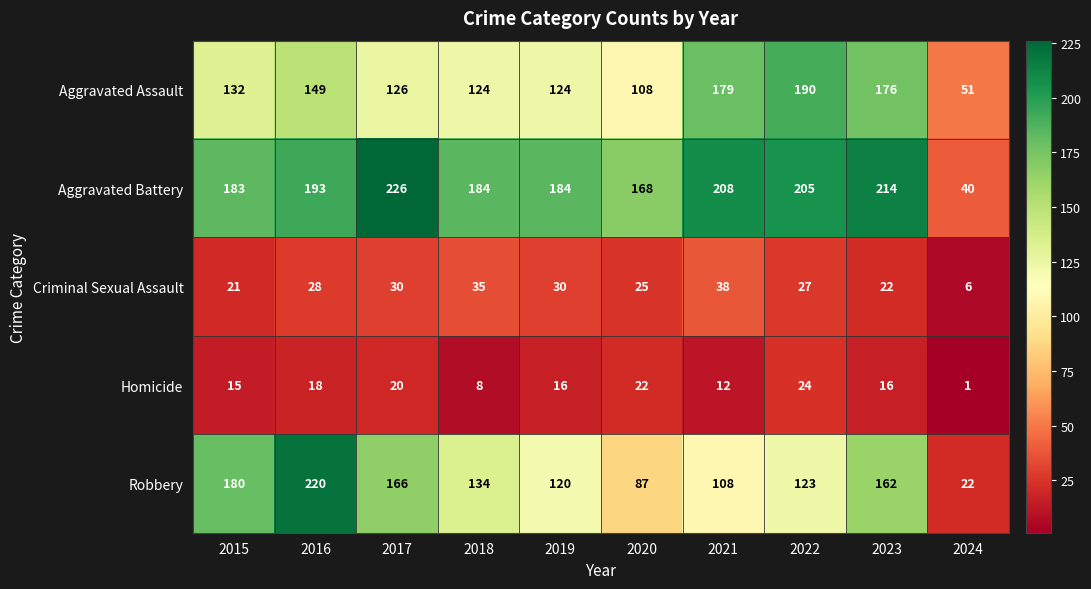

Which series has the largest total across all categories?

Aggravated Battery